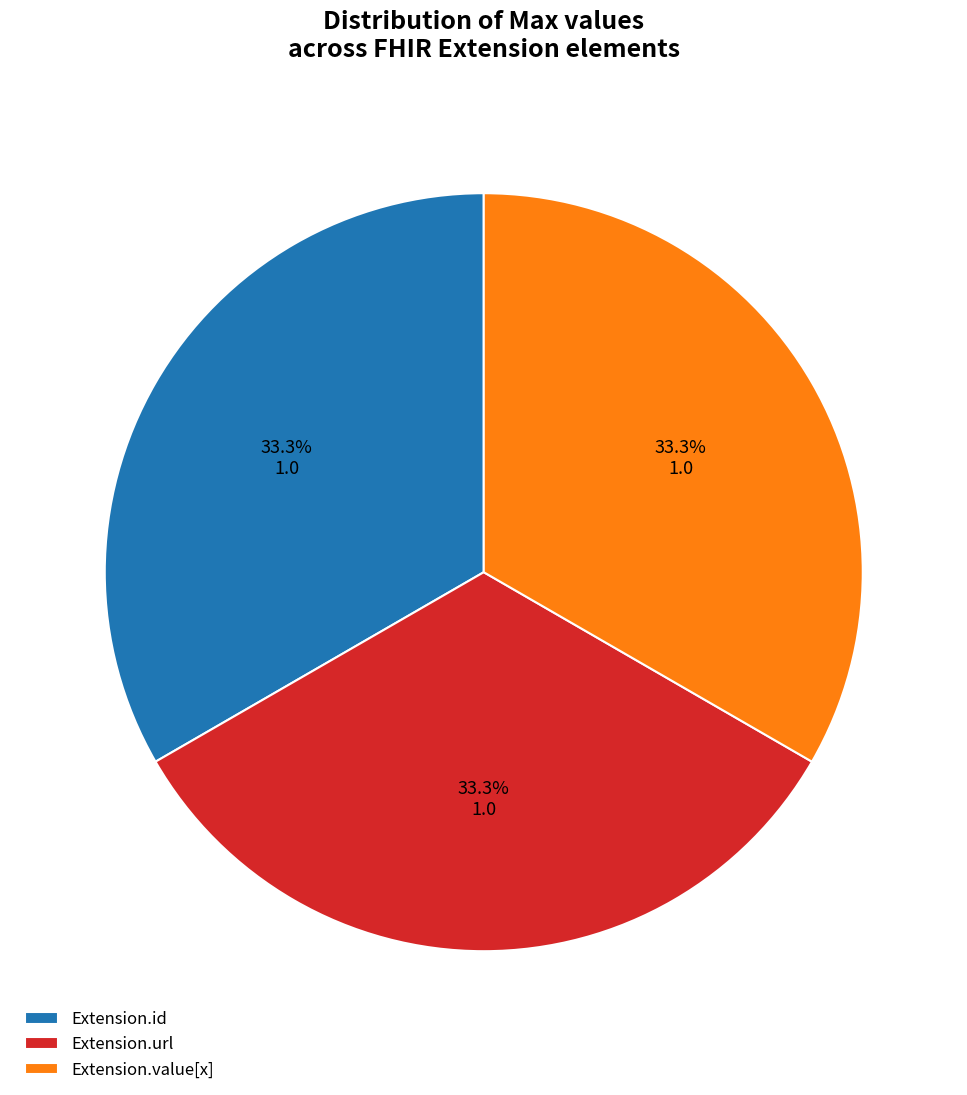

How many slices are in this pie chart?

3